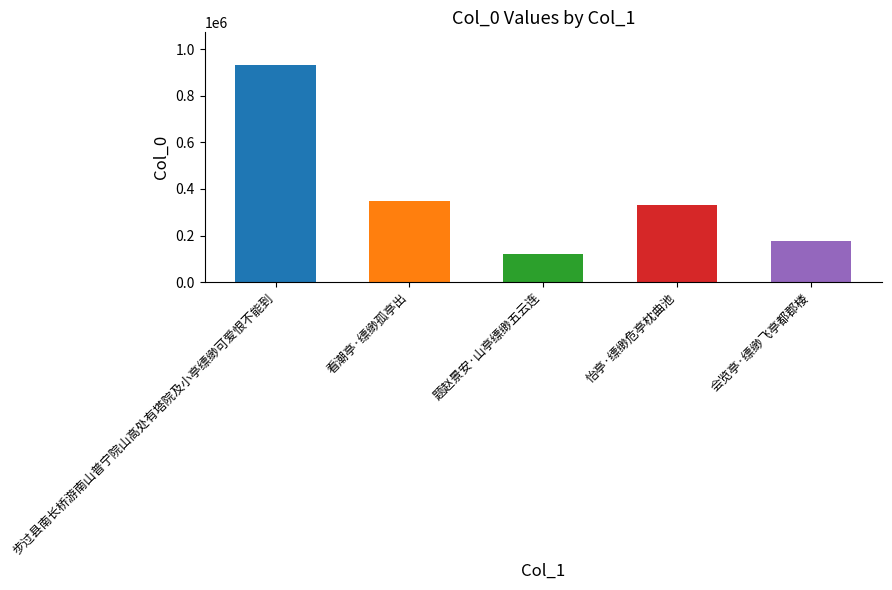

Reading left to right, extract all data points from this chart.

932222	348358	120459	331564	178307